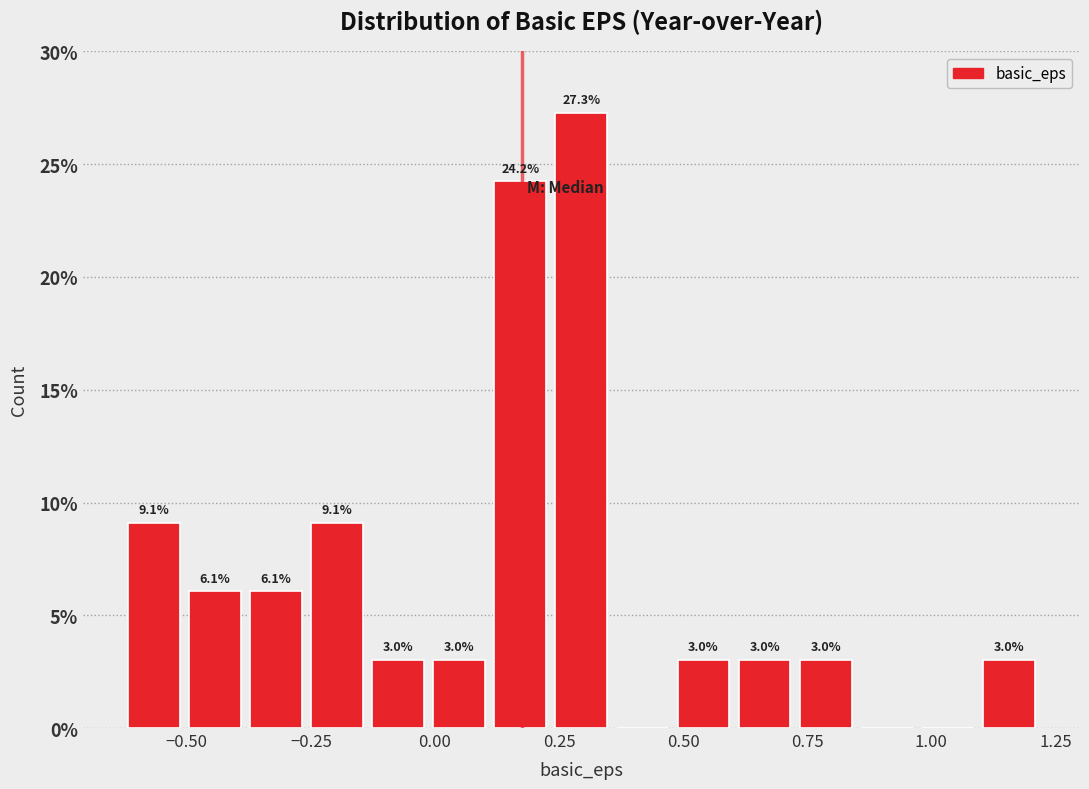

Around what value on the x-axis is the tallest bar? Give the approximate position of its centre, as read against the axis.

0.30